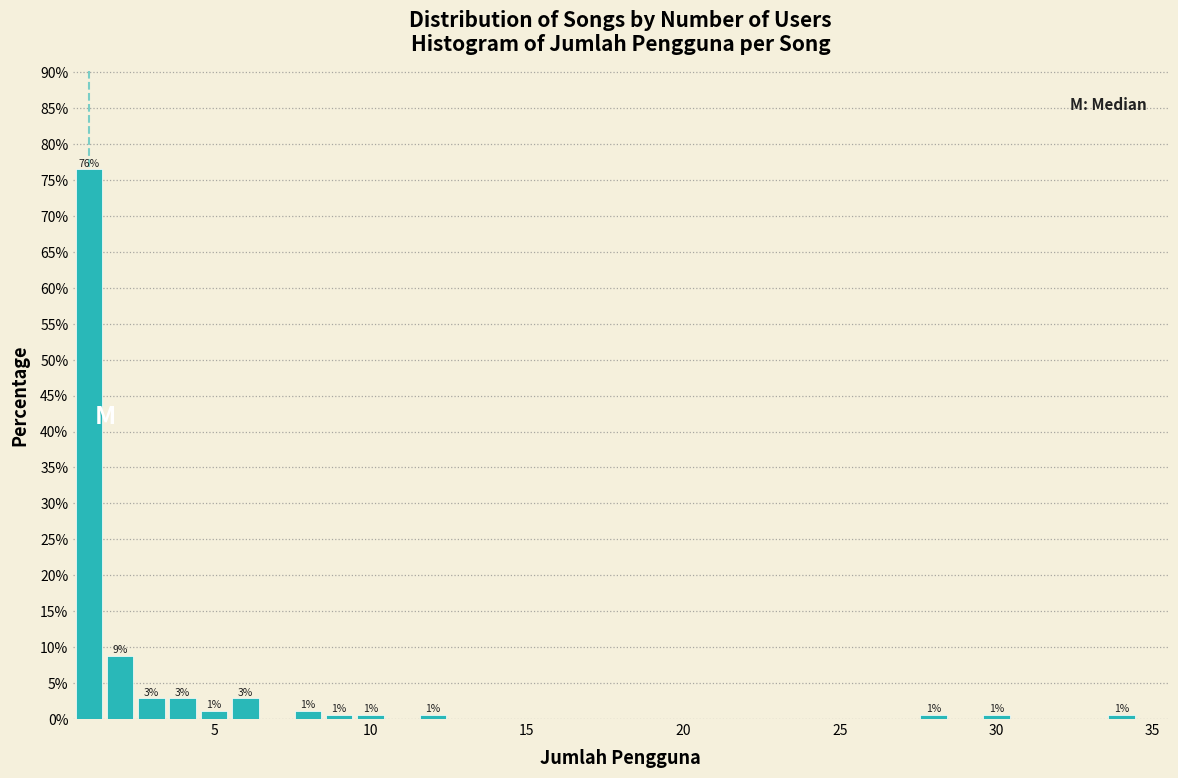

Around what value on the x-axis is the tallest bar? Give the approximate position of its centre, as read against the axis.

1.0